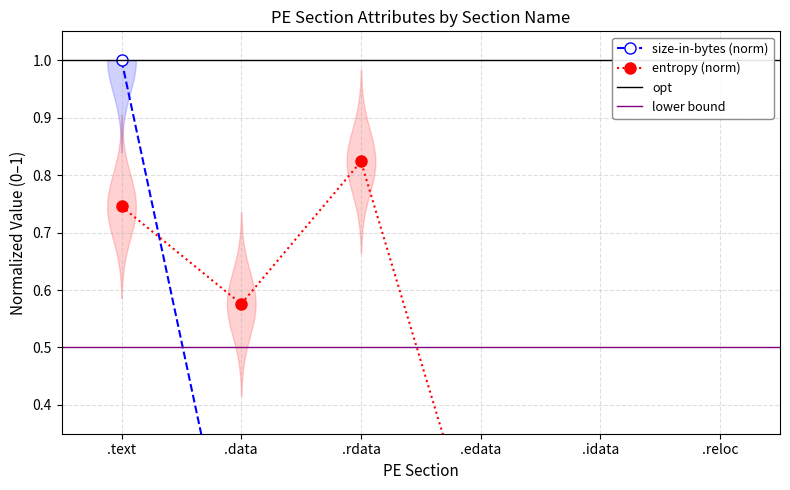

True or false: size-in-bytes and entropy cross at least once.

True